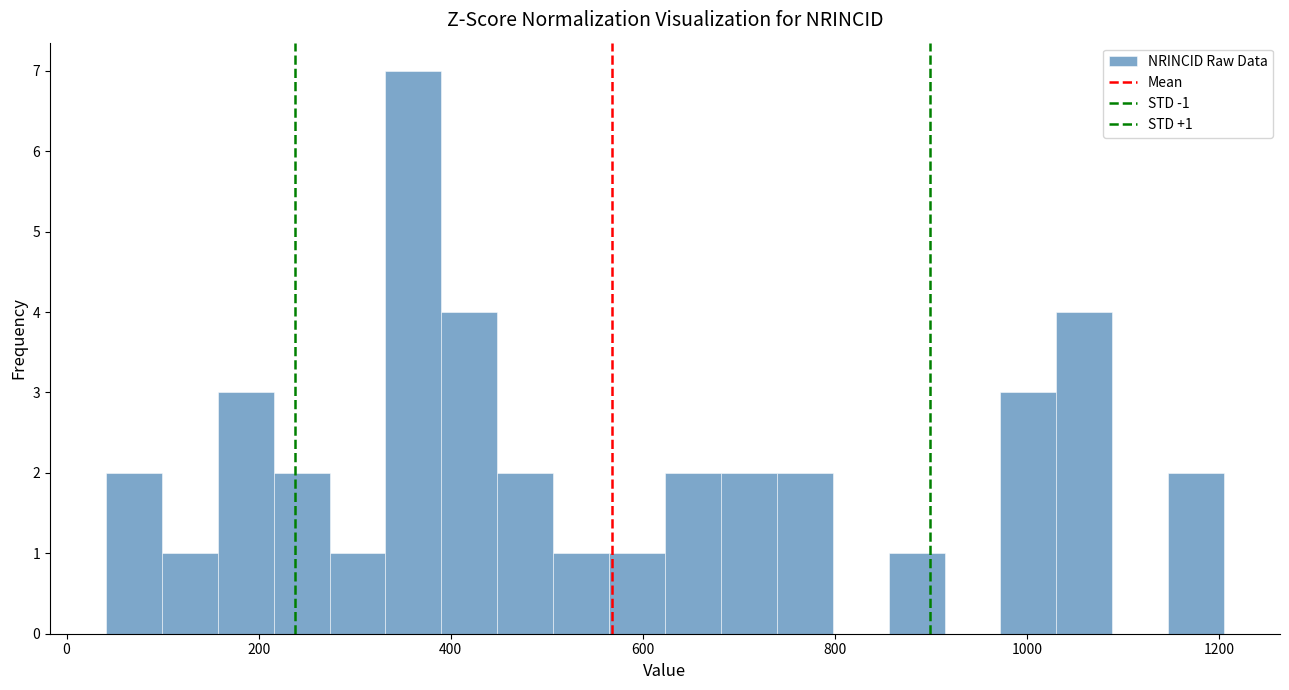

Read against the x-axis, roughly where is the centre of the tallest bar?

360